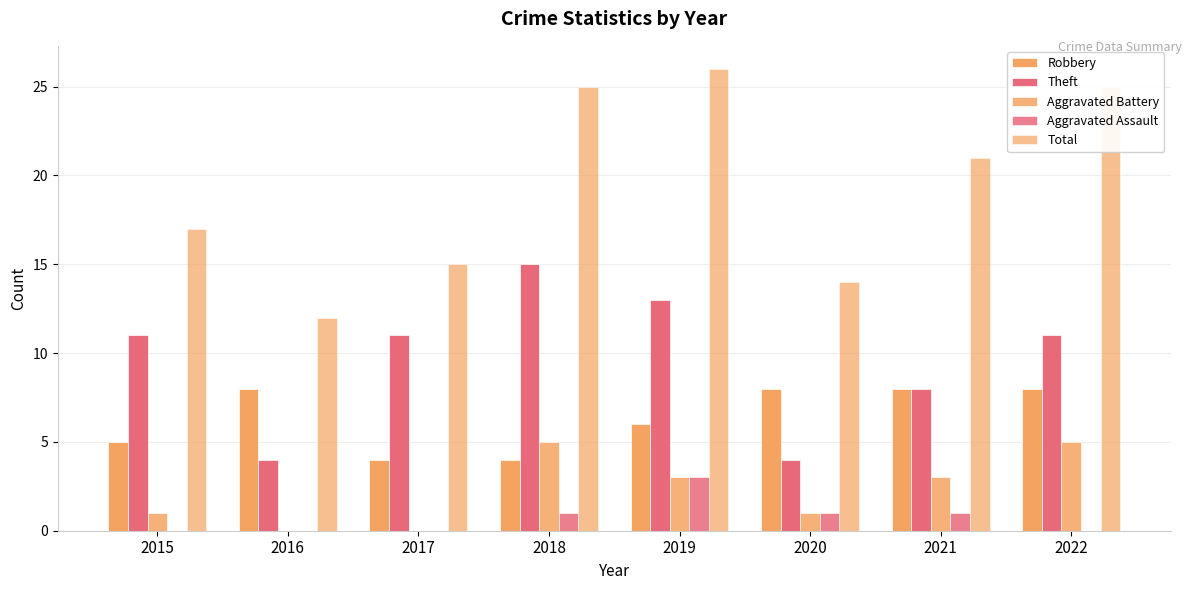

How many series are shown in this chart?

5